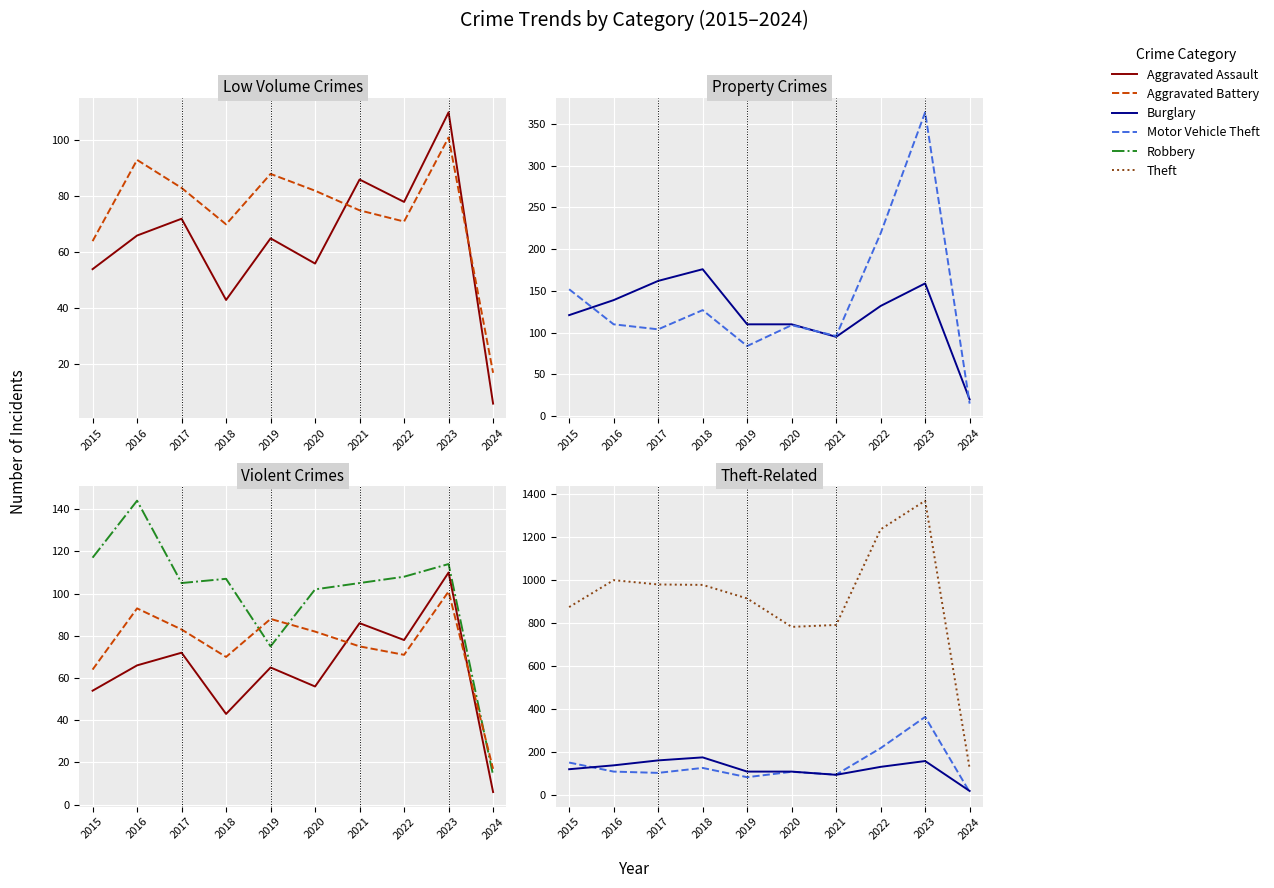

Count the number of data series in this chart.

6